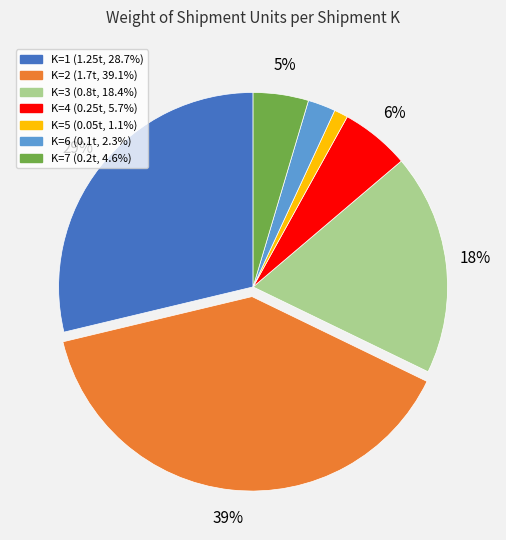

To the nearest percent, what is the difference between the largest and smallest slice percentages?

38%